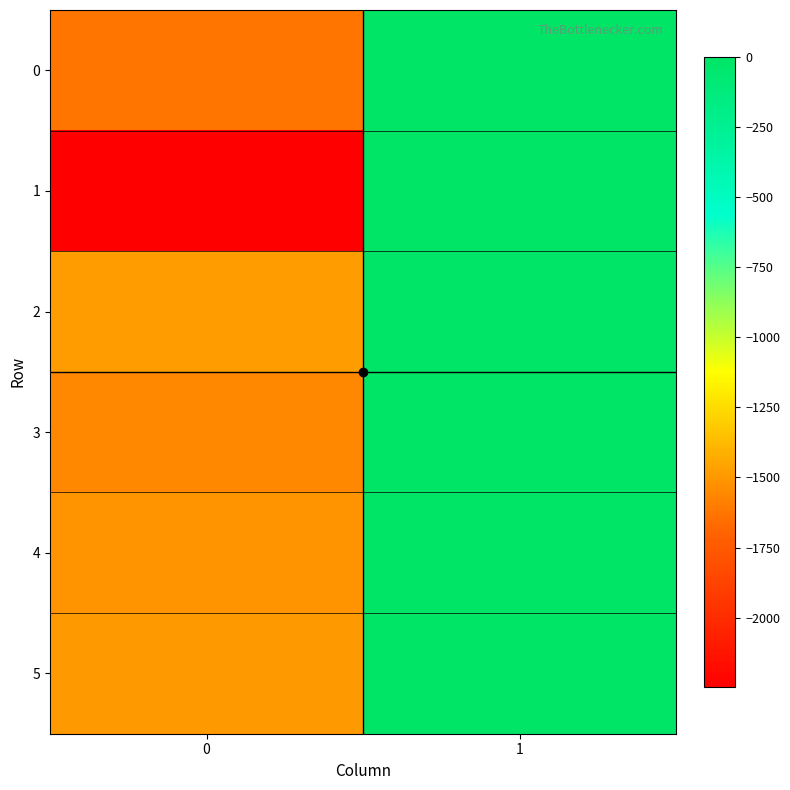

Between 0 and 1, which series saw the biggest shift?

1